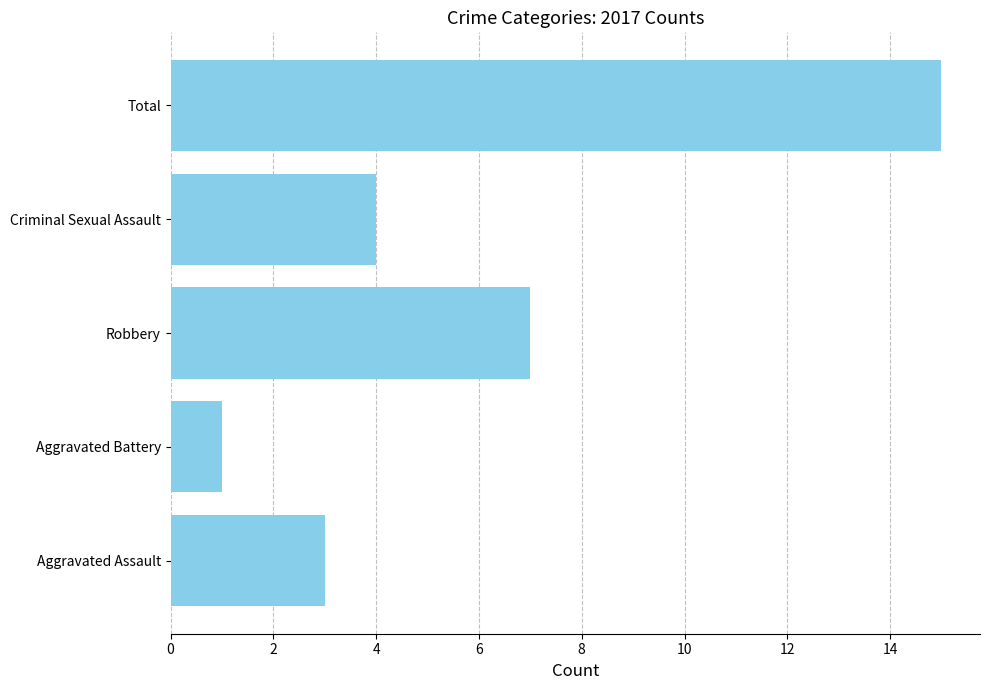

Where is the data nearest to the value 8?

Robbery